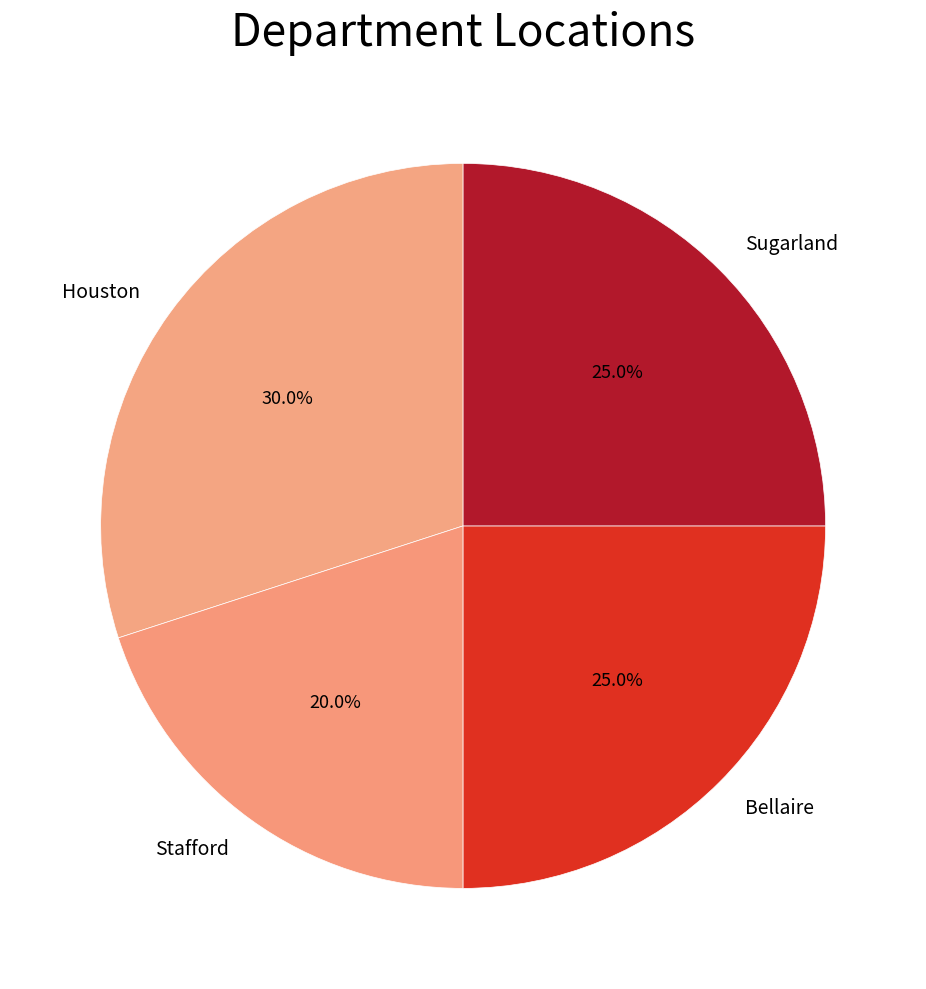

To the nearest percent, what portion does Bellaire represent?

25%